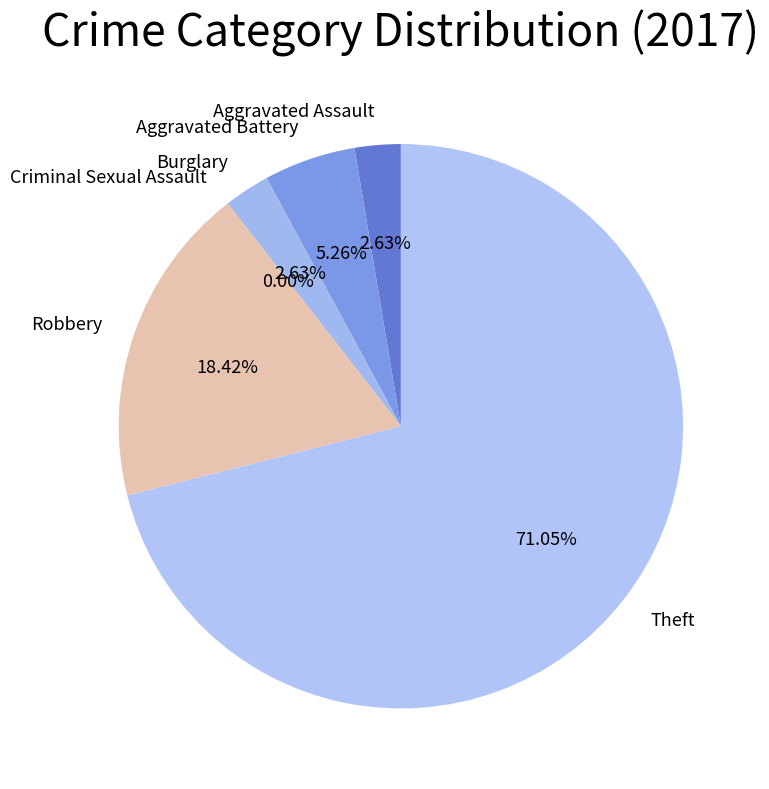

Count the number of slices in the pie.

6